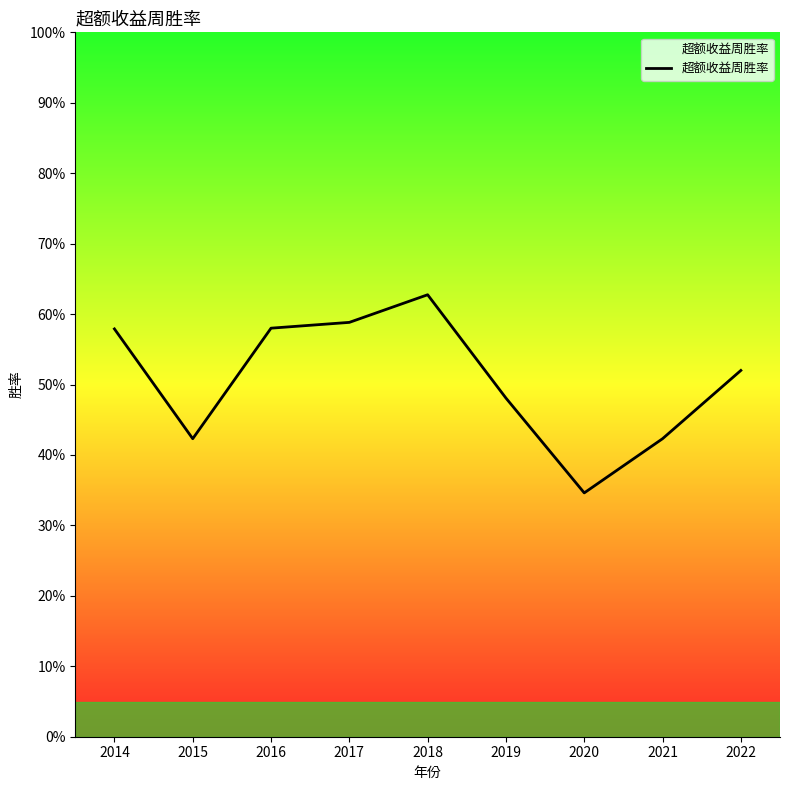

Is this an area chart (filled region under the line)?

No